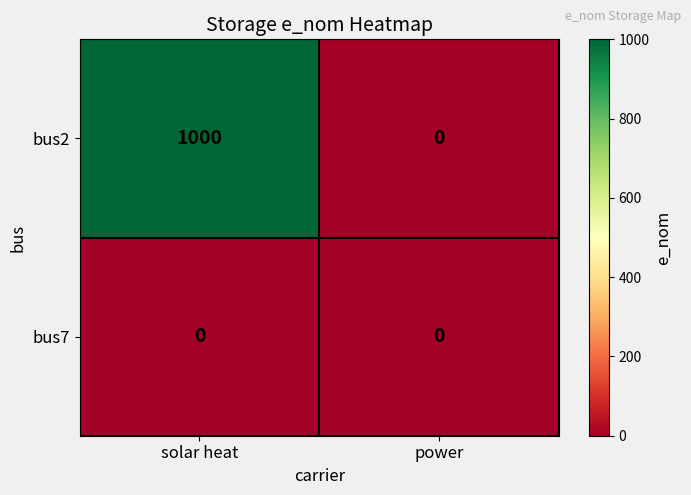

Reading left to right, what are all the values shown in this chart?

bus2: solar heat=1000	power=0
bus7: solar heat=0	power=0